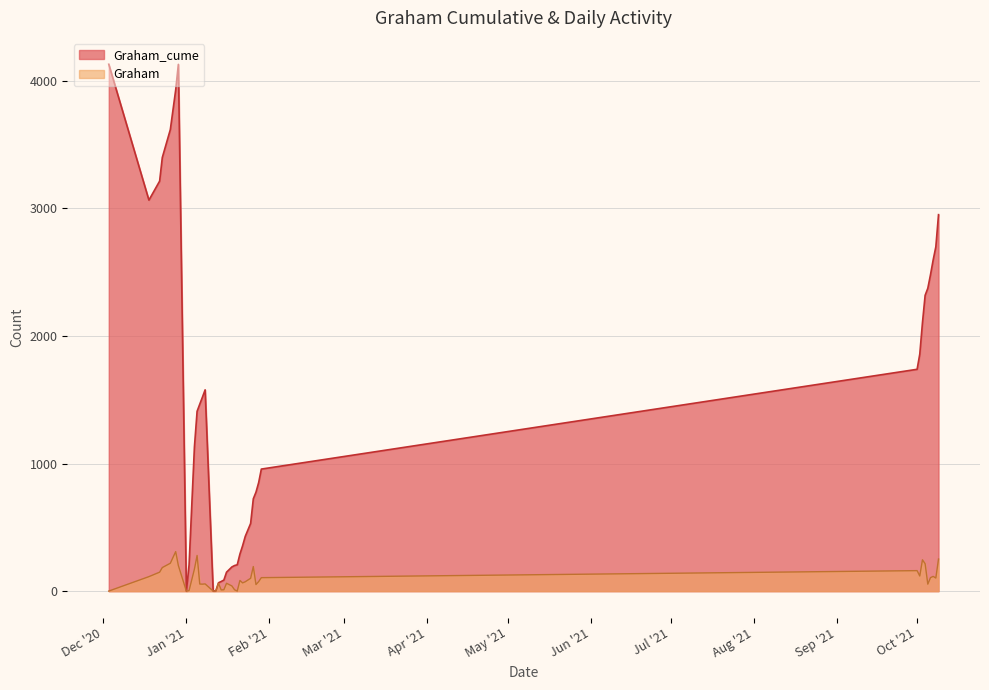

How many values in the Graham series are below 84?

20